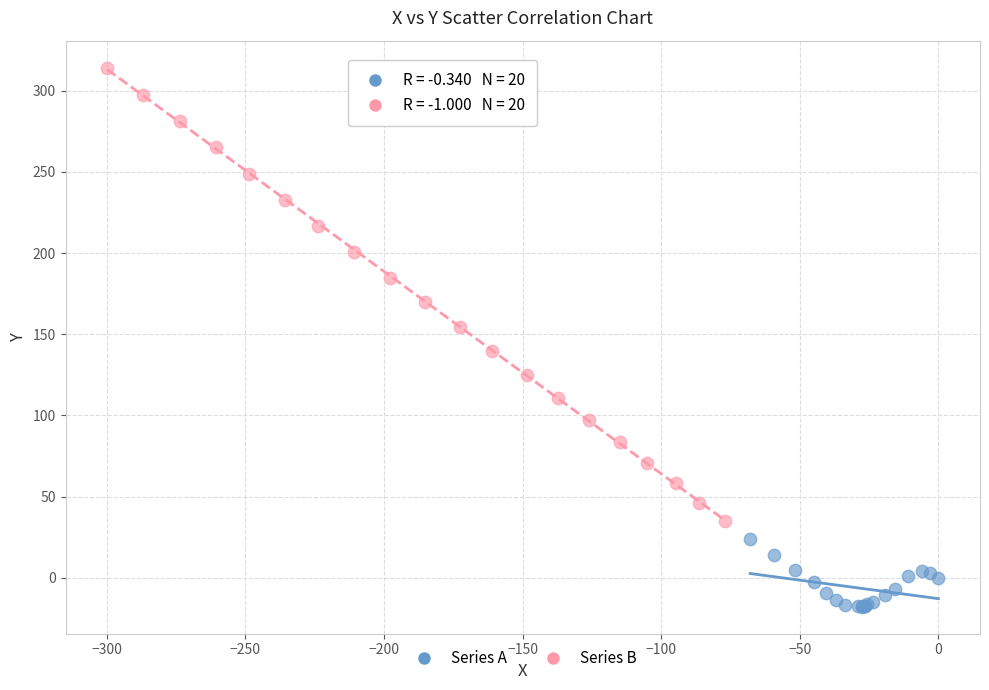

Which series reaches the minimum Y coordinate?

Series A